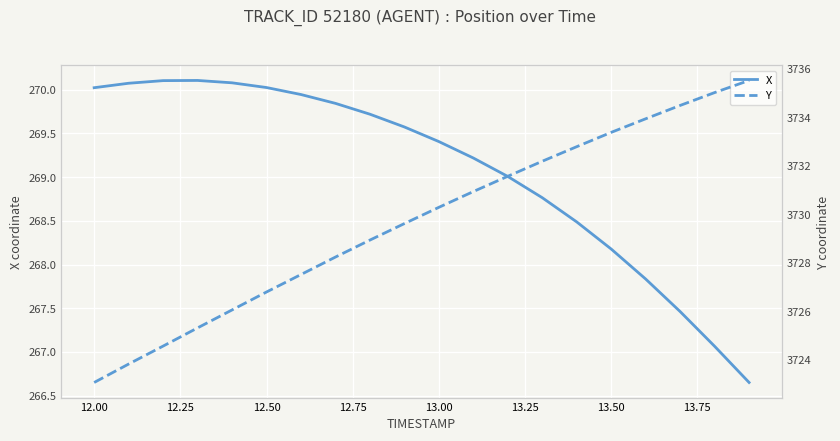

Between 12.50 and 13.25, which series saw the biggest shift?

Y